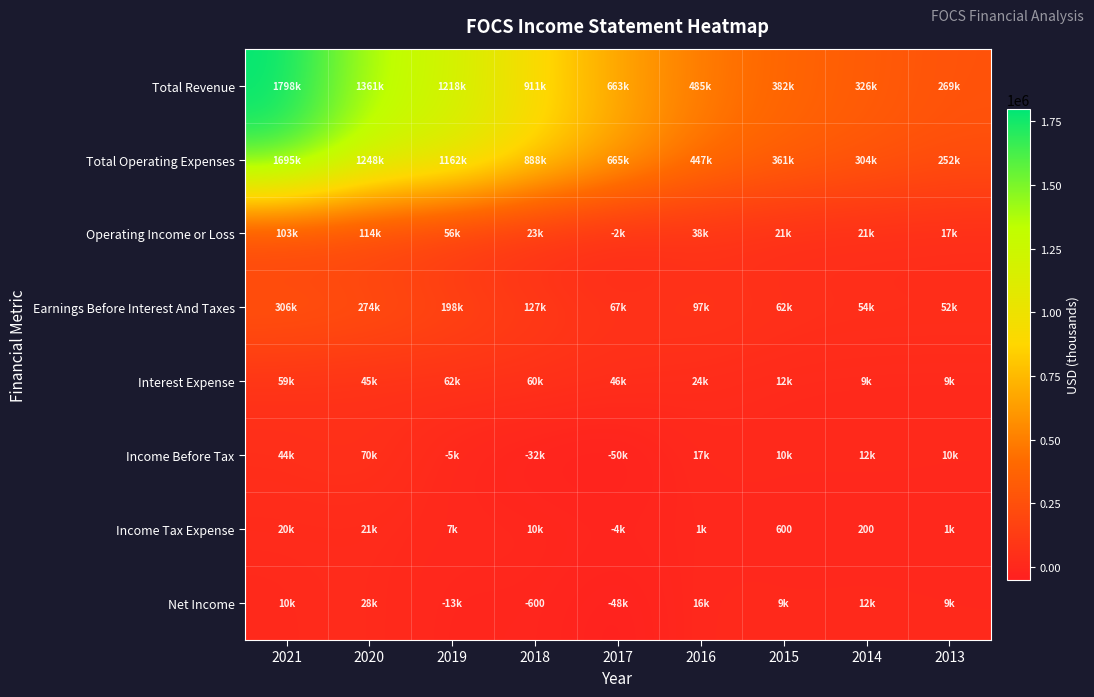

What is the total value across all series at 2017?

1336200